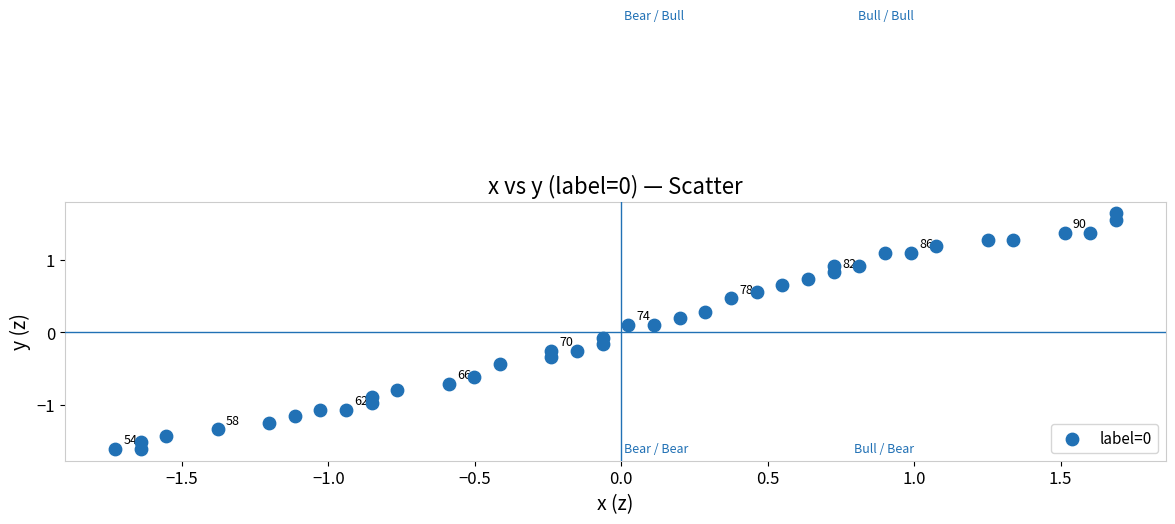

What is the range of X values (max minus min)?

3.4